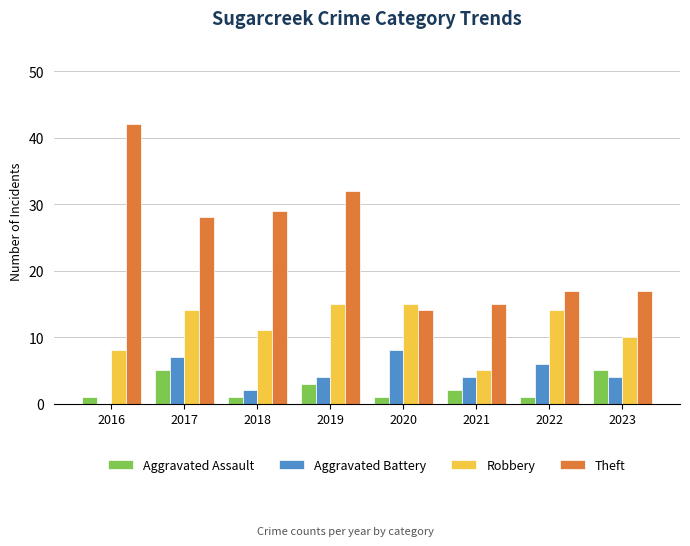

Is the value of Robbery at 2016 greater than the value of Aggravated Battery at 2021?

Yes